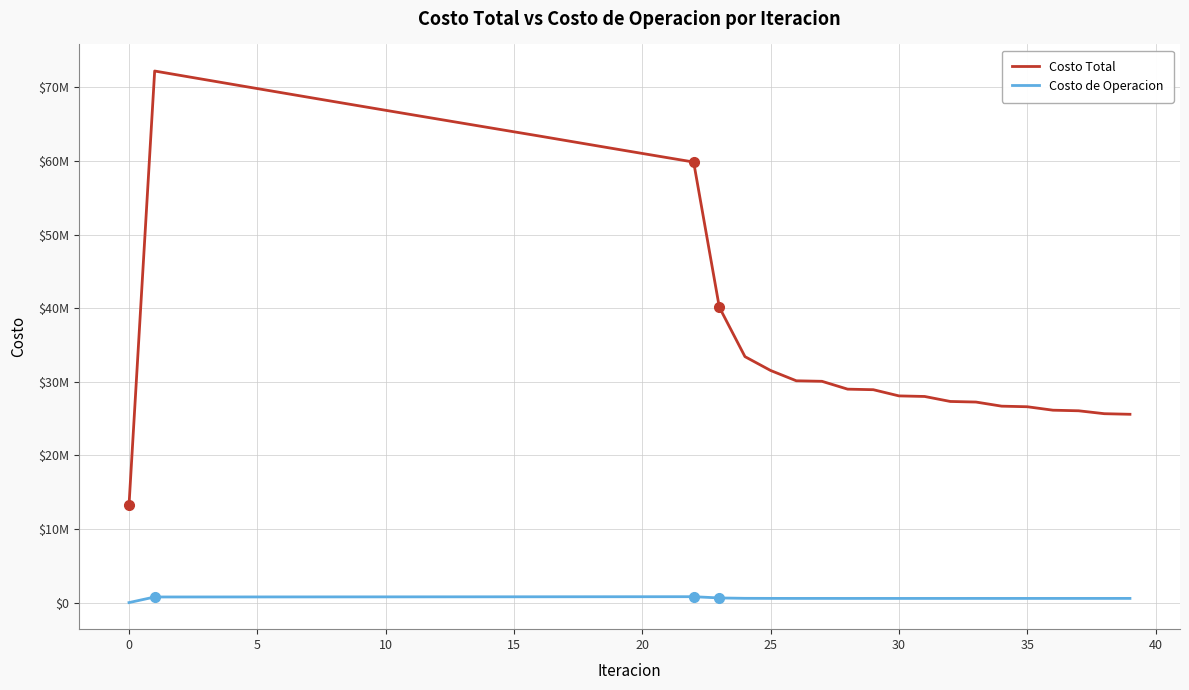

What are all the series names shown in the legend?

Costo Total, Costo de Operacion